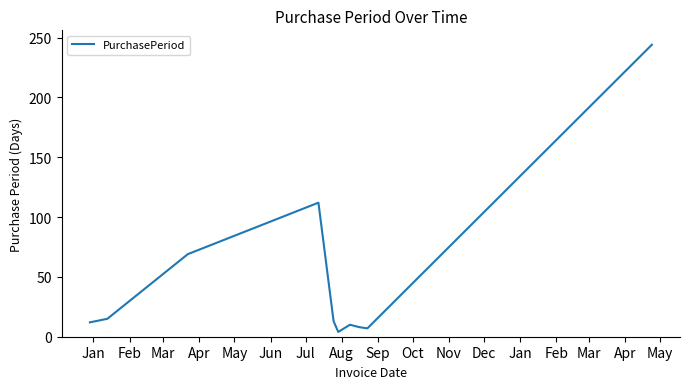

What is the difference between the maximum and minimum values?

240